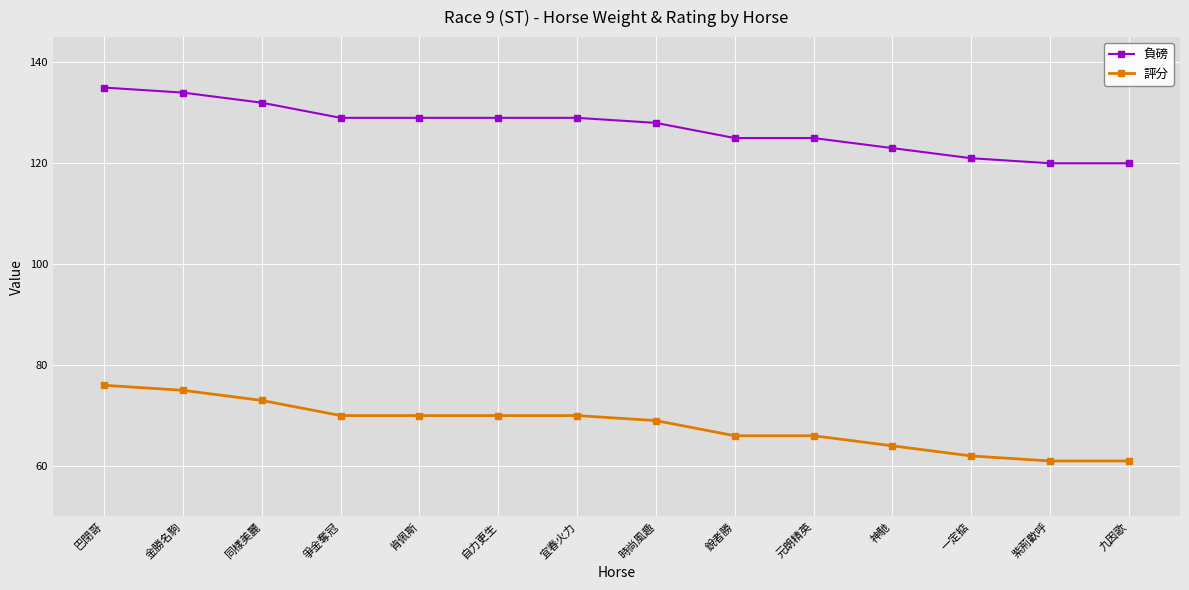

How many distinct data groups are displayed?

2